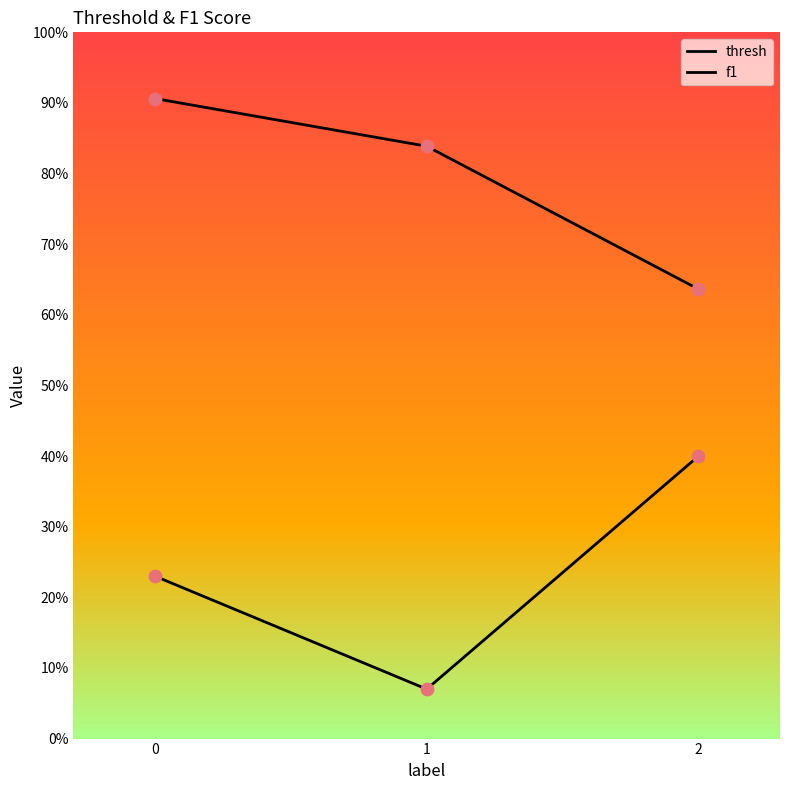

What is the total value across all series at 0?

1.1